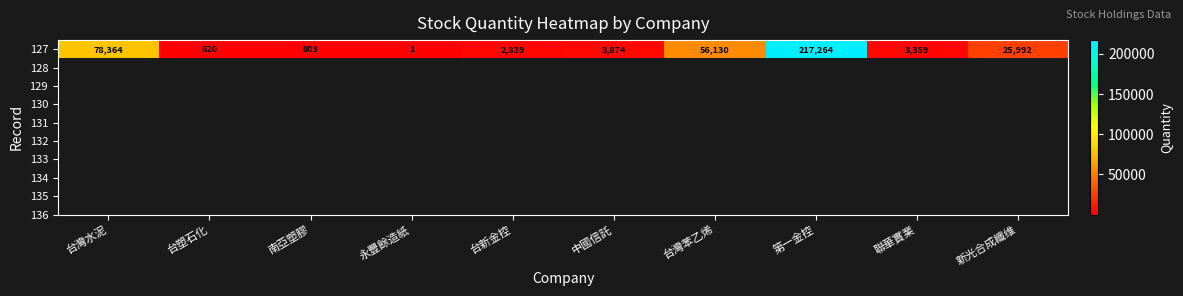

The value at 聯華實業 is 1298. True or false?

False